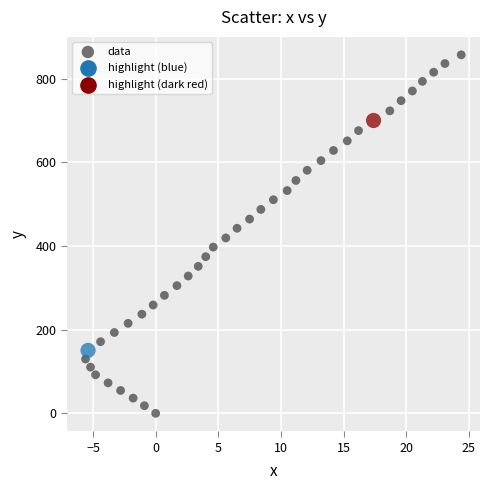

What is the range of X values (max minus min)?

30.0